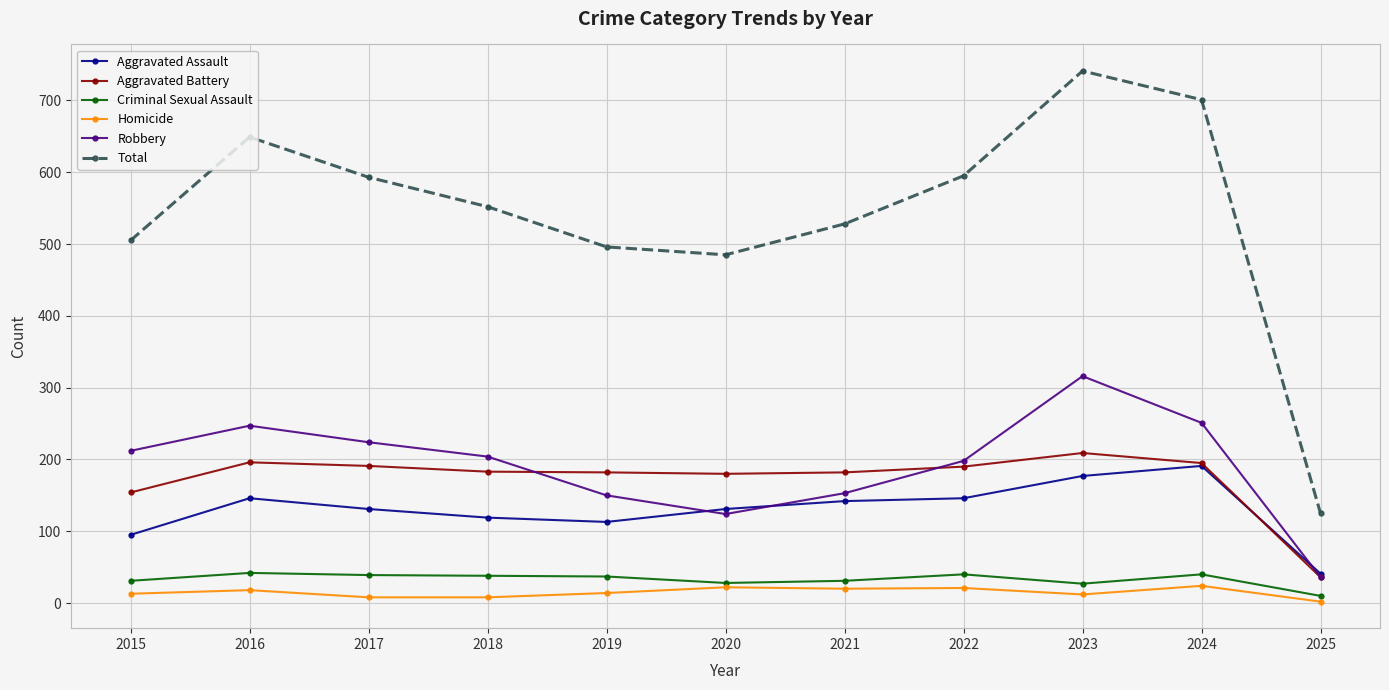

True or false: Total and Aggravated Assault cross at least once.

False